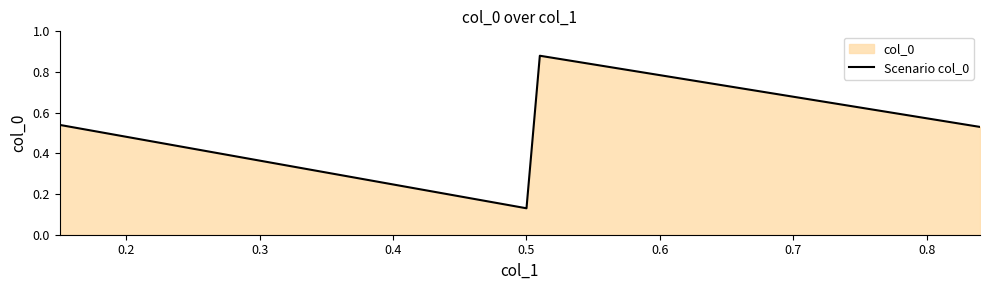

Count the values in the range 0 to 1.

4